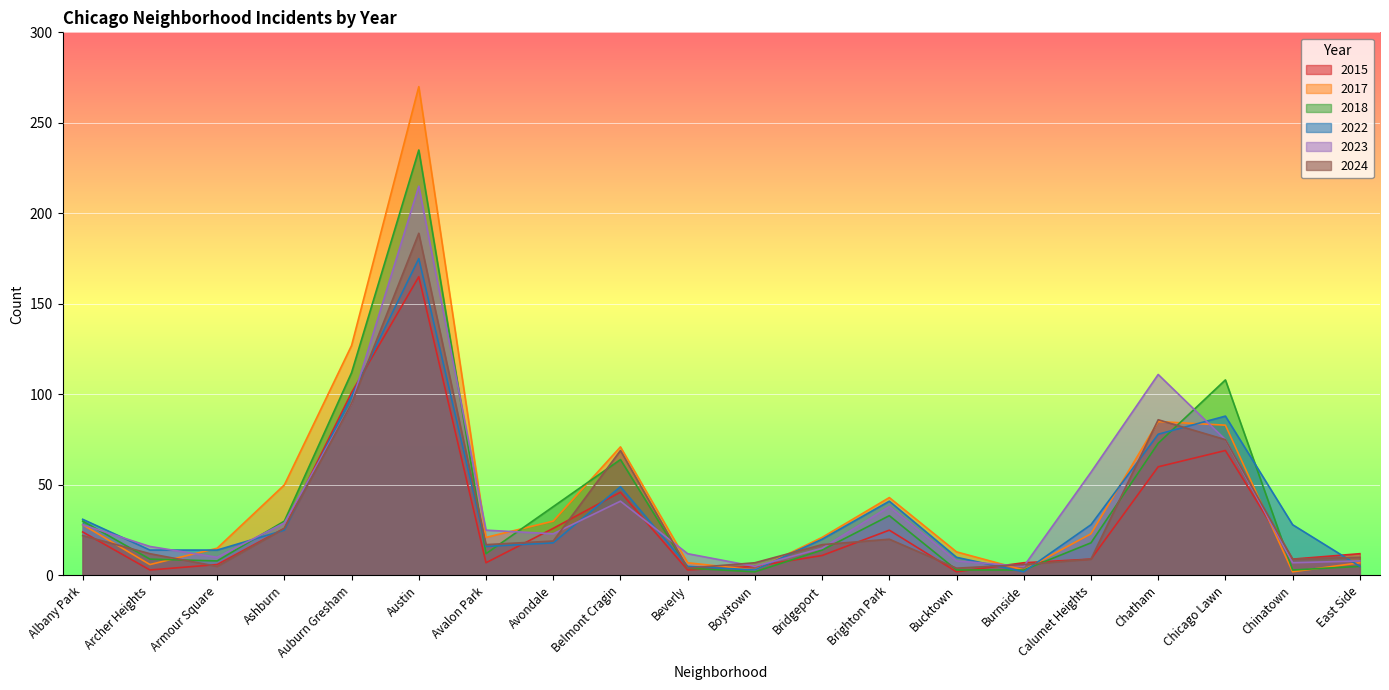

What position from the left is Bucktown?

14